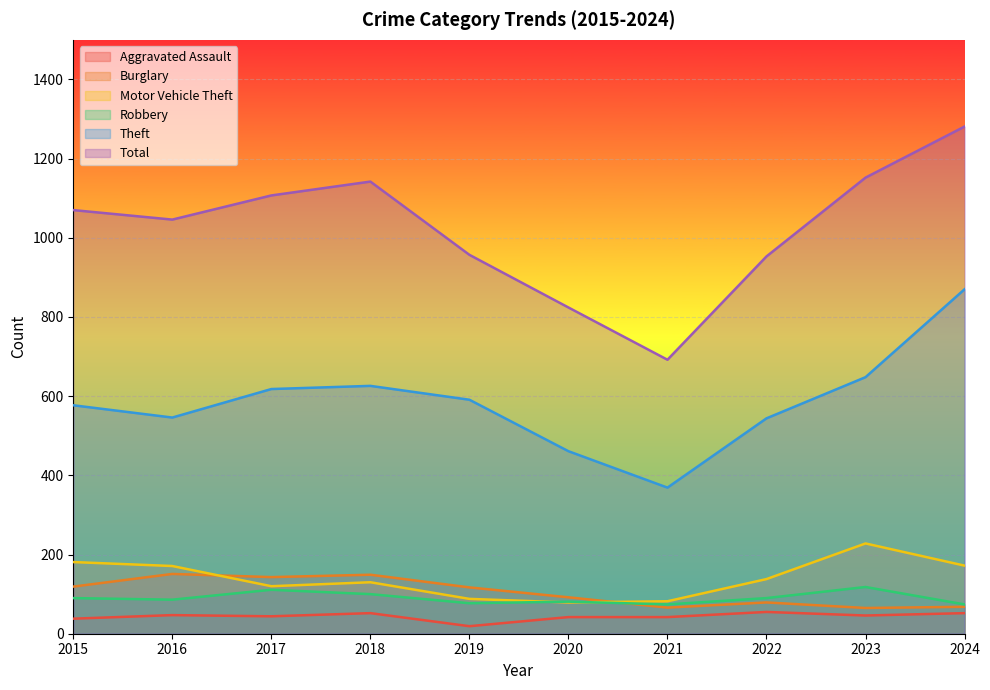

What is the spread (max minus min) of values at 2018?

1090